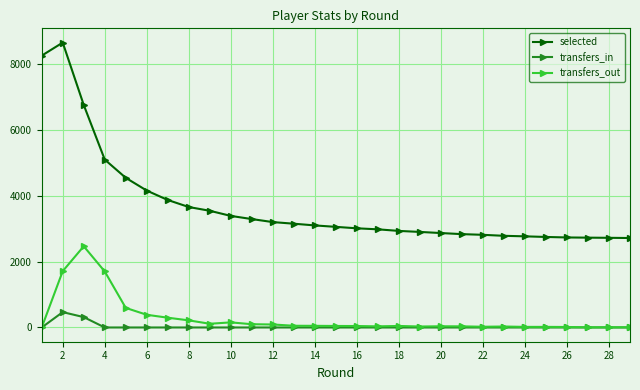

List the series in order of their peak value, lowest first.

transfers_in, transfers_out, selected